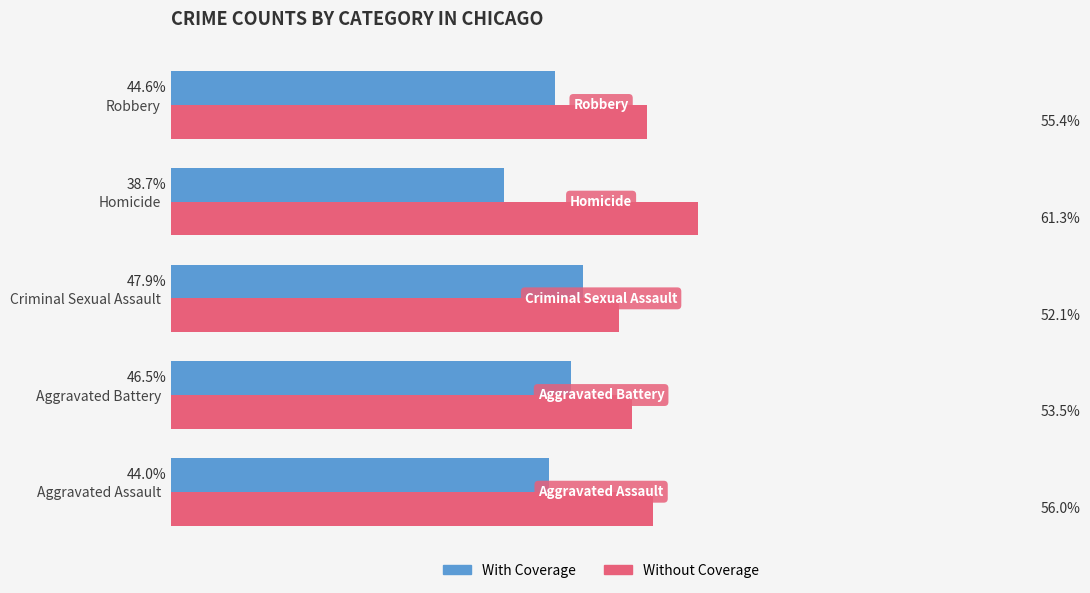

Is the value of With Coverage at Aggravated Assault greater than the value of Without Coverage at Robbery?

No